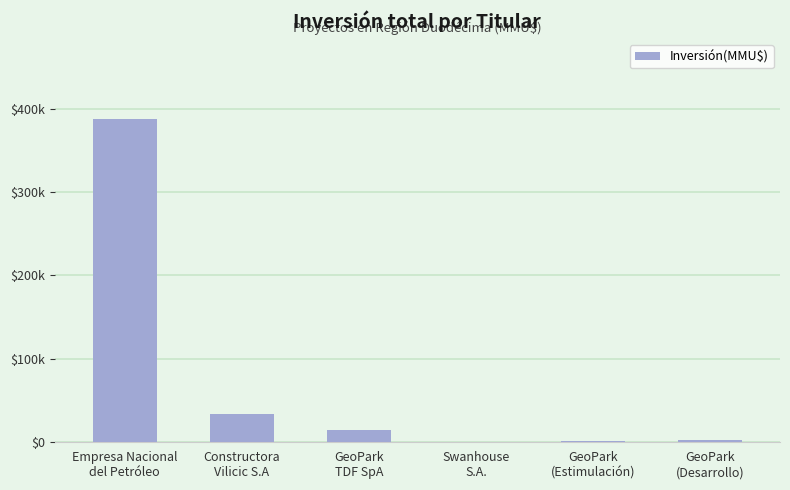

What is the smallest value displayed?

10